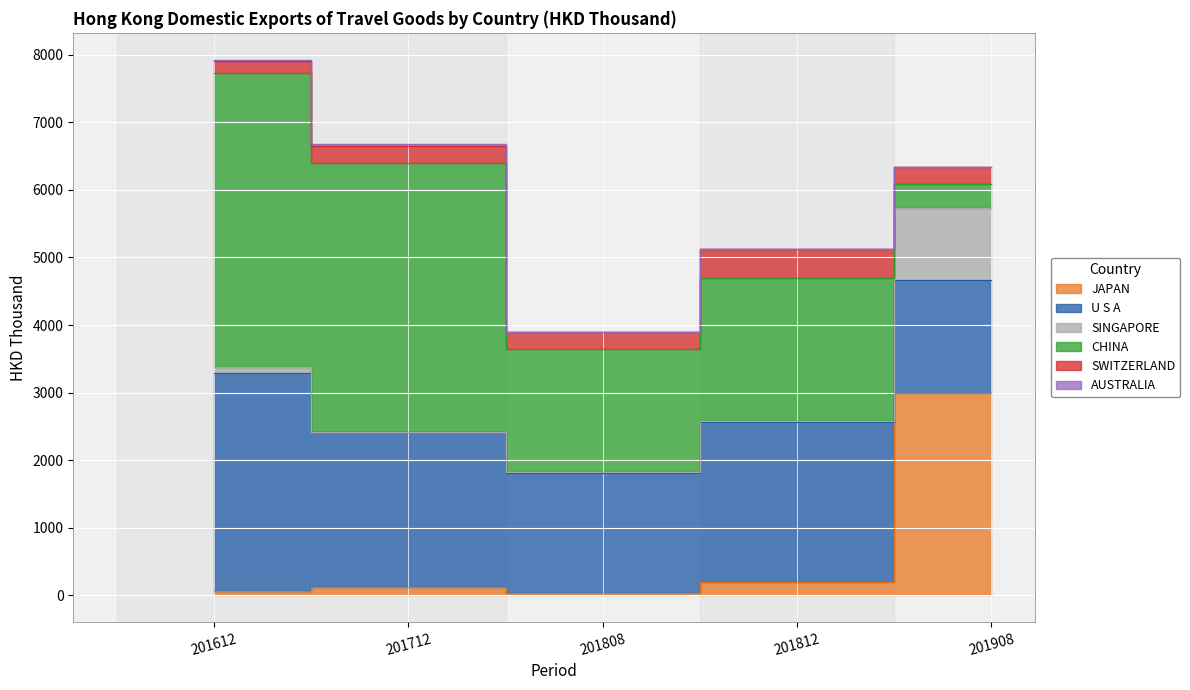

Rank the series by their maximum value, from lowest to highest.

AUSTRALIA, SWITZERLAND, SINGAPORE, JAPAN, U S A, CHINA